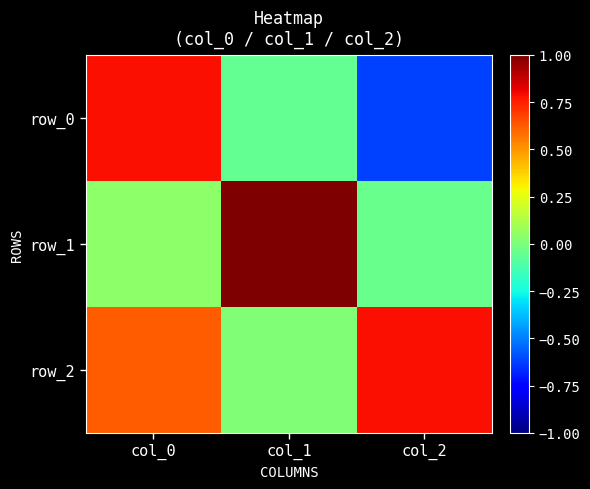

At how many categories does at least one series exceed 0?

3